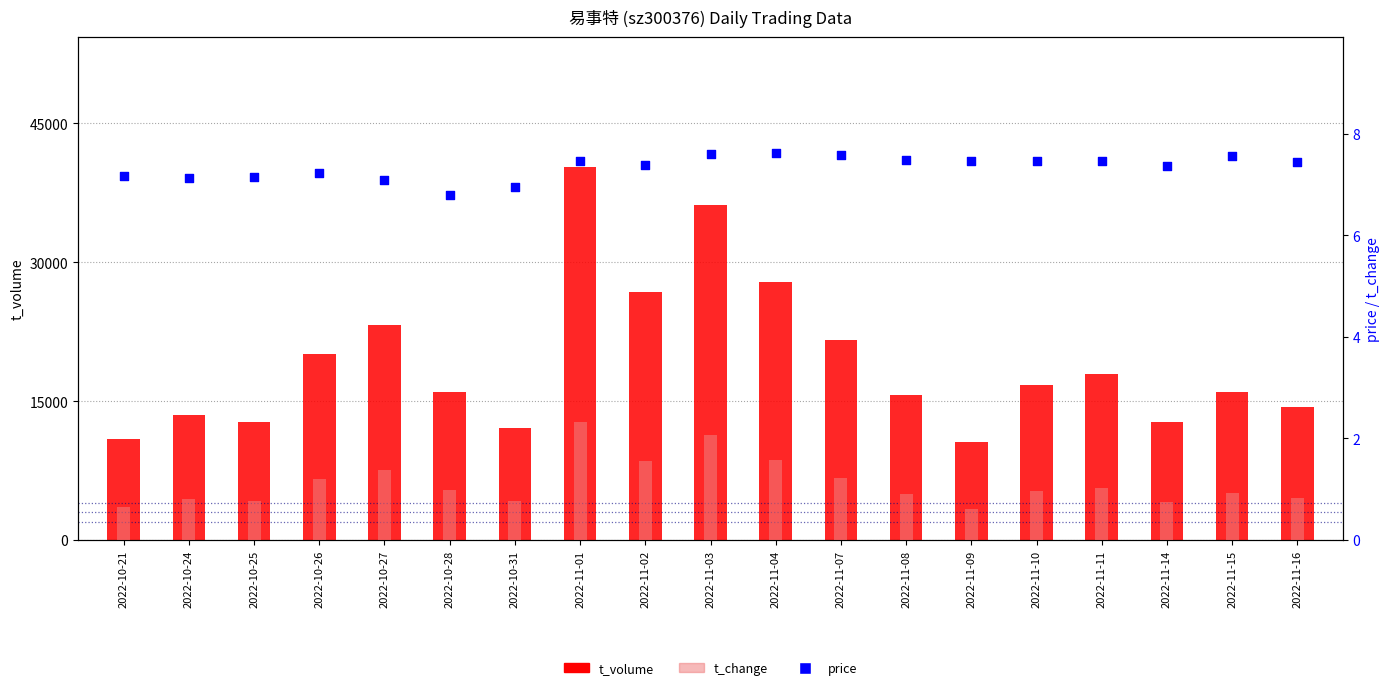

Which series has the widest spread of Y values?

t_volume